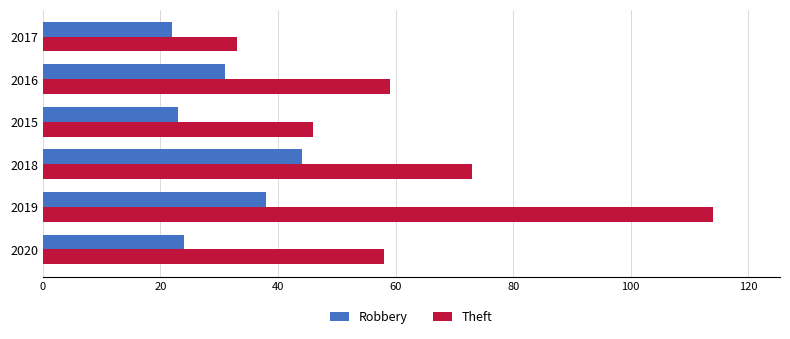

What is the difference between the maximum and minimum values in the Theft series?

81